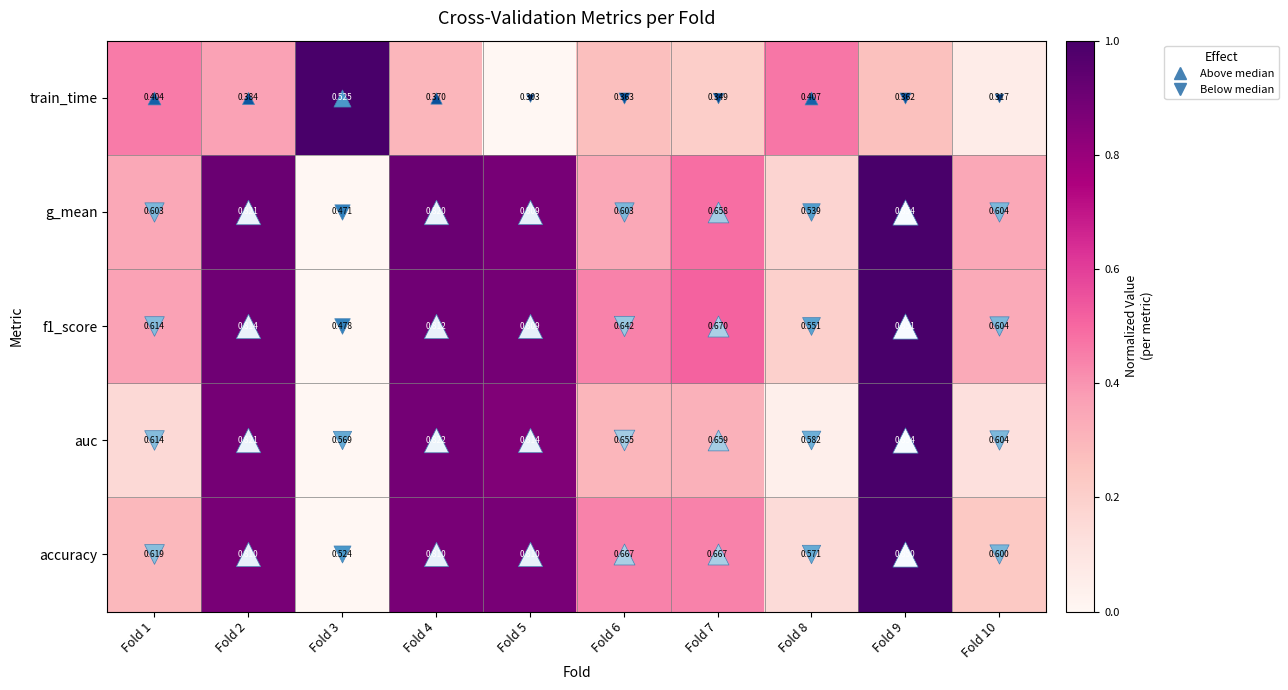

Which series has the largest total across all categories?

auc